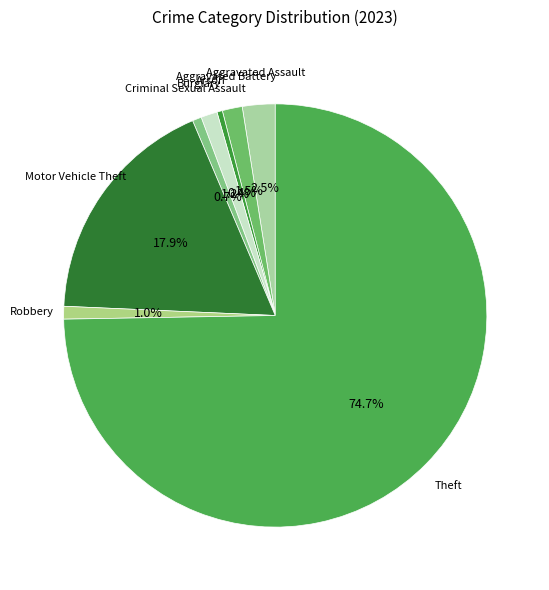

How many slices are in this pie chart?

8